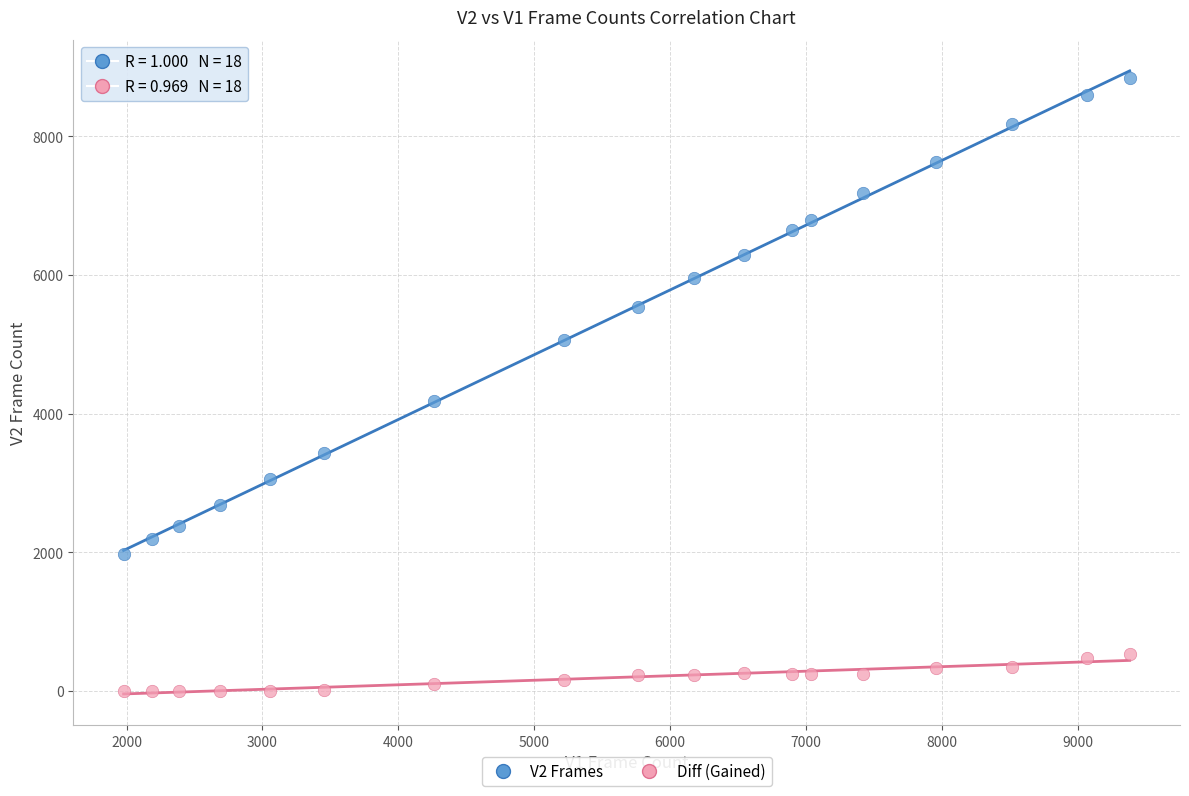

Across all data points, what is the range of X values (max minus min)?

7405